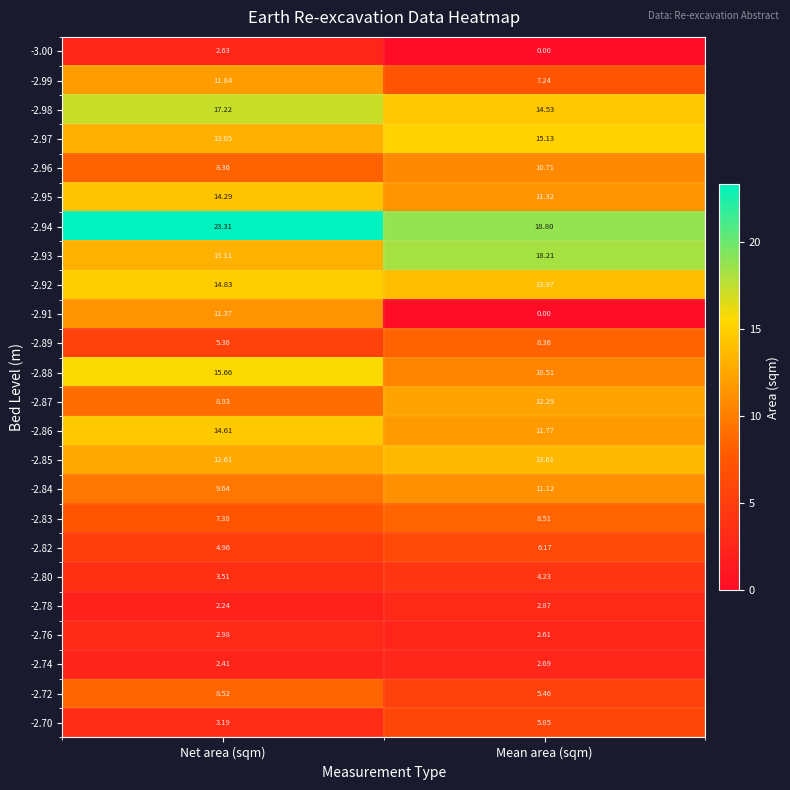

Which category has the highest value across all series?

Net area (sqm)